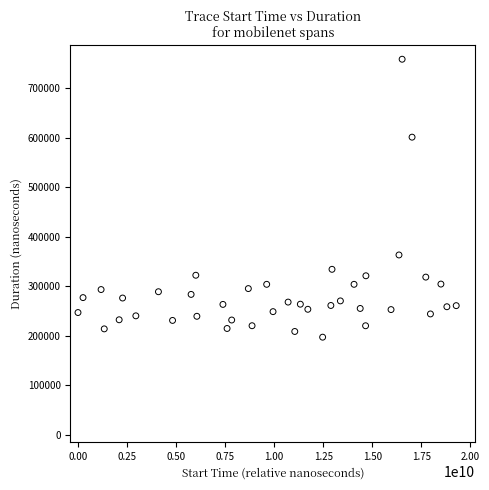

What is the range of Y values (max minus min)?

561556